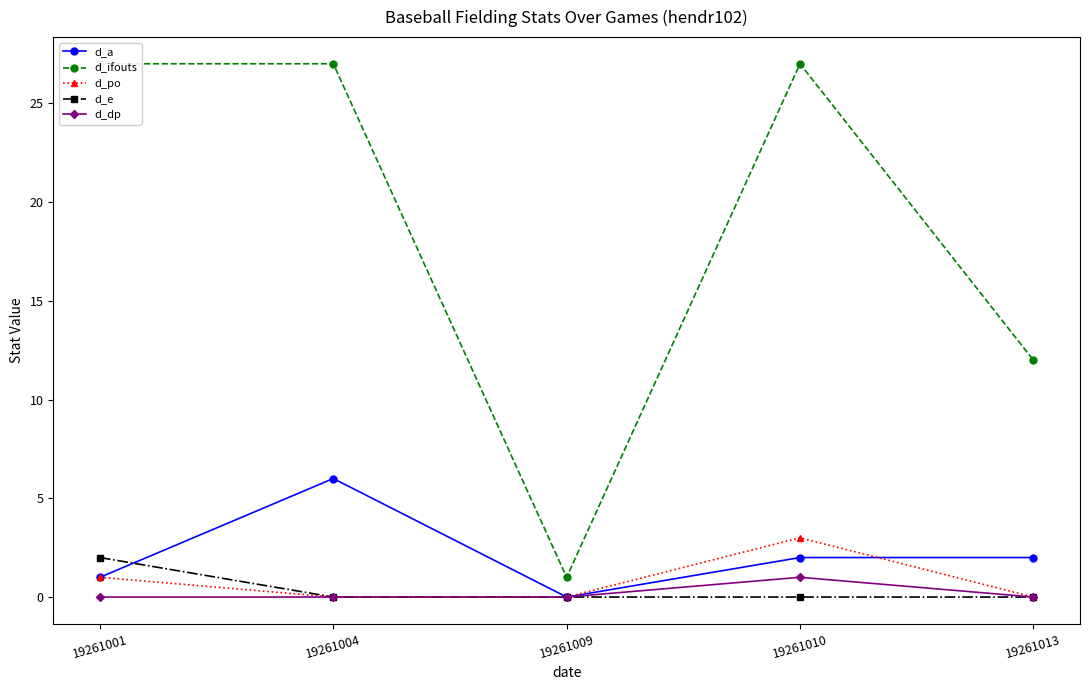

List the labels in order of d_dp value, smallest first.

19261001, 19261004, 19261009, 19261013, 19261010